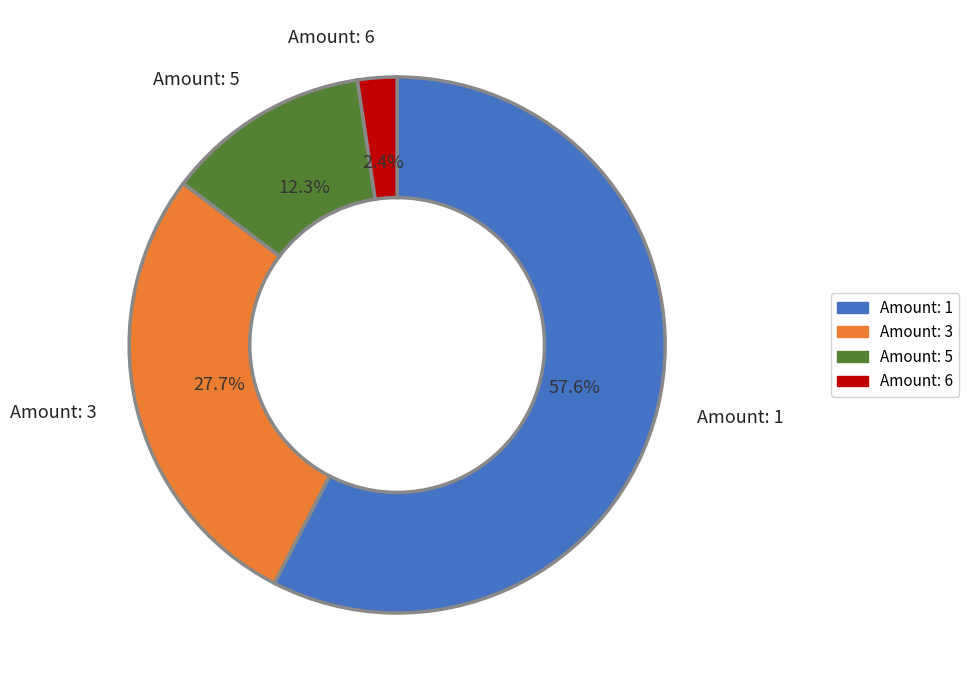

Count the number of slices in the pie.

4